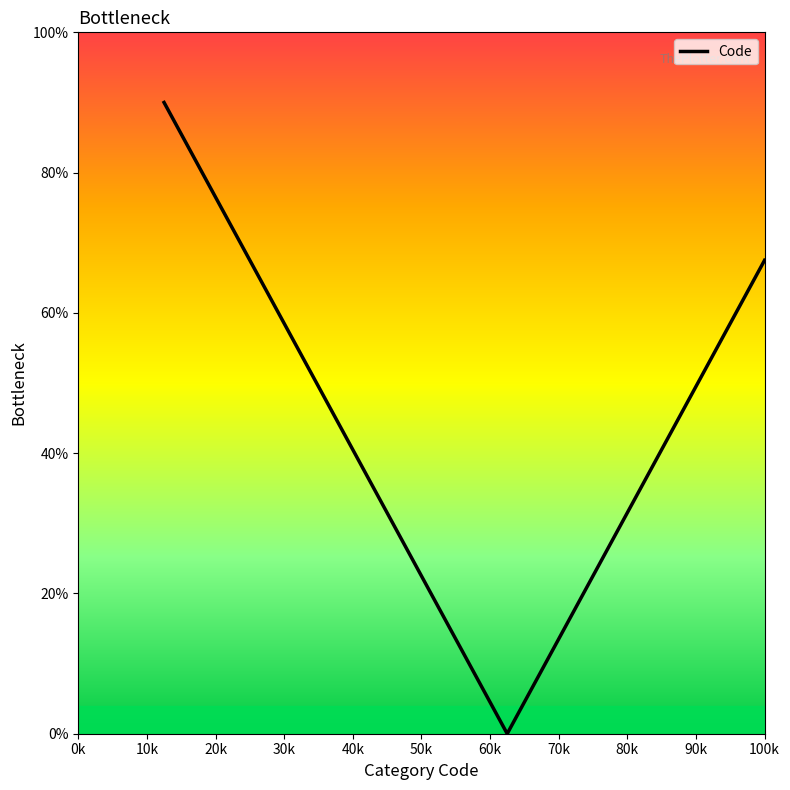

What is the average value?

45.0